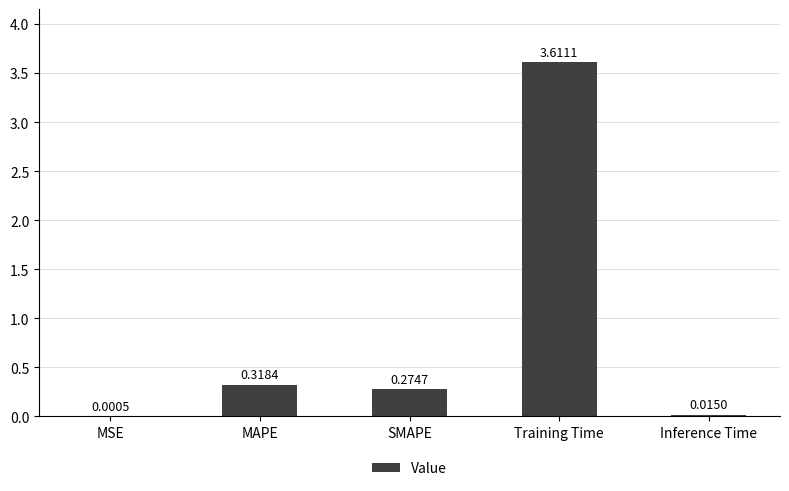

Which label corresponds to the largest value in the chart?

Training Time